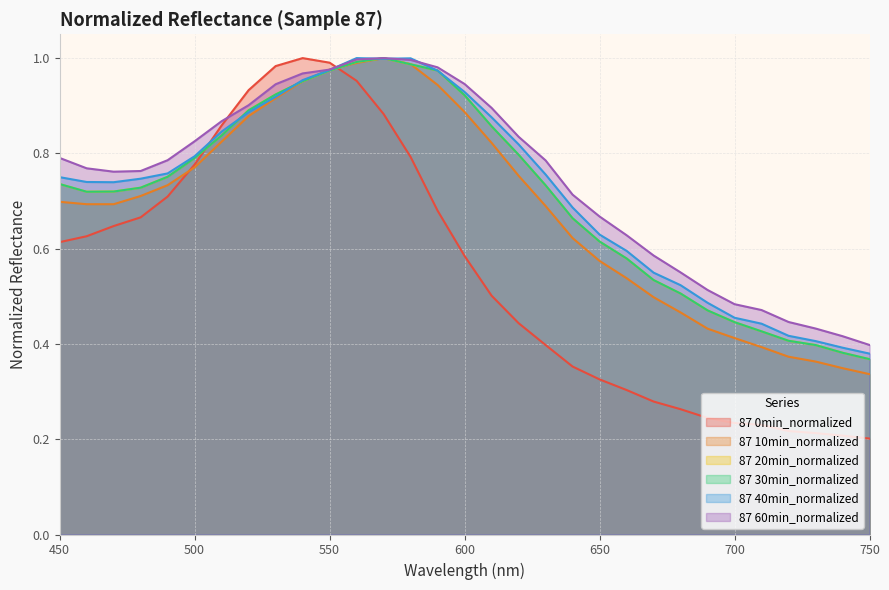

What is the total value across all series at 720?

2.3